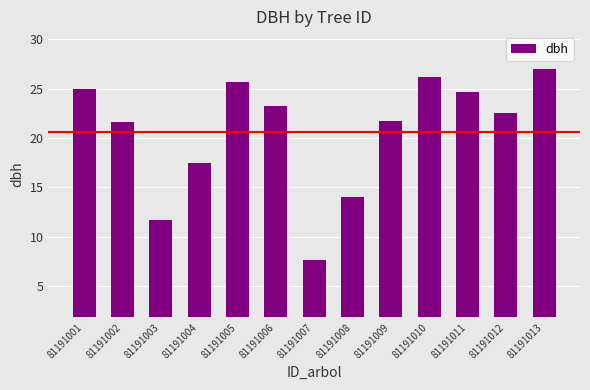

How many distinct data groups are displayed?

1